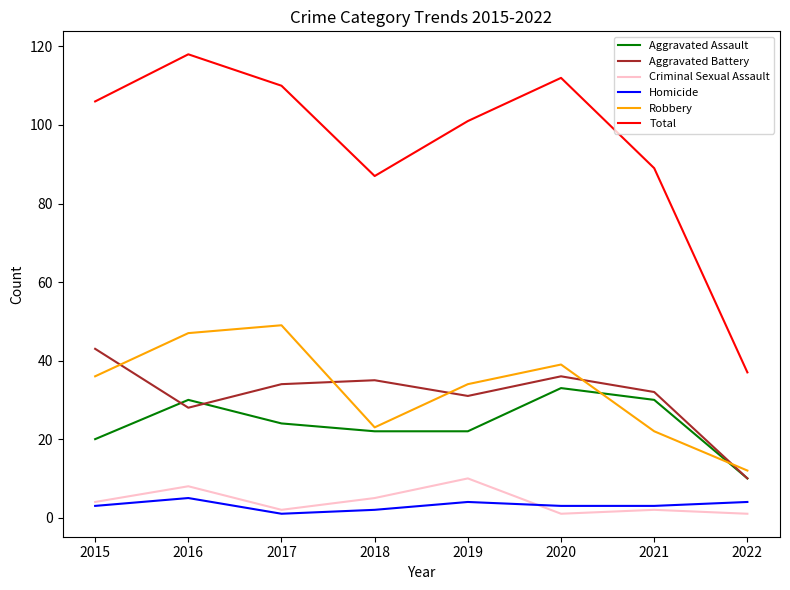

What is the greatest value displayed?

118